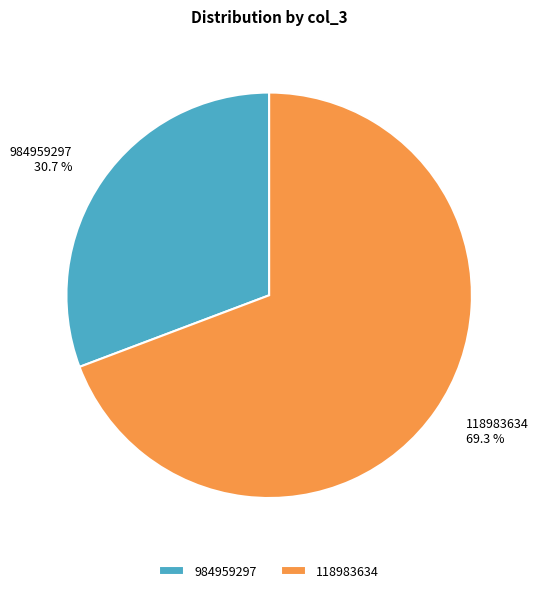

What is the total percentage of 118983634 and 984959297?

100.0%